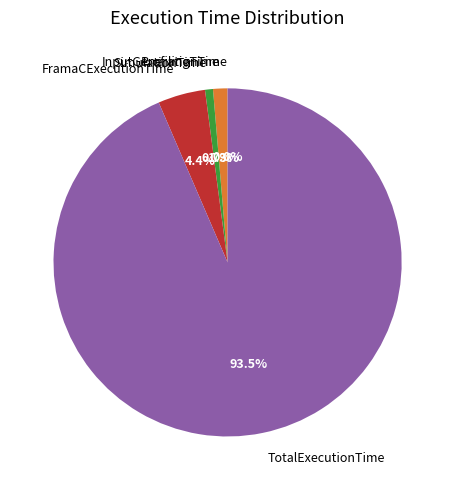

Which category has the biggest portion of the pie?

TotalExecutionTime